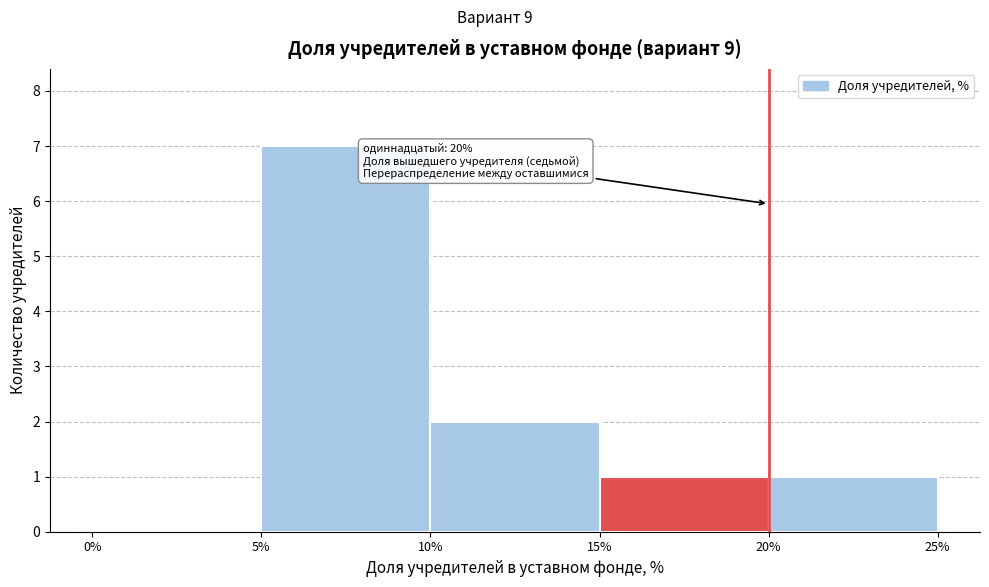

Which range on the x-axis has the tallest bar?

5% to 10%